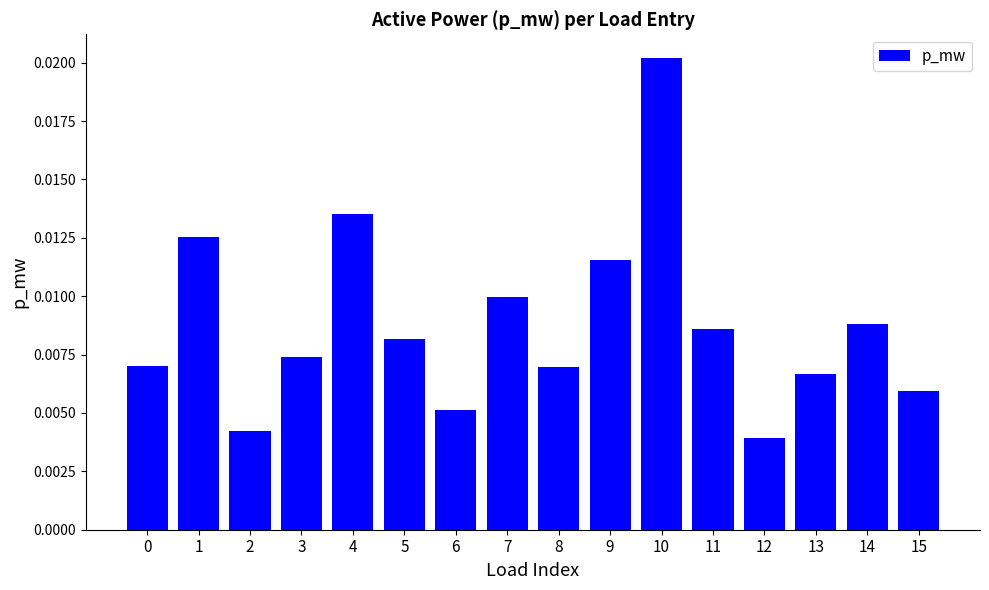

Which has a higher value, 4 or 5?

4